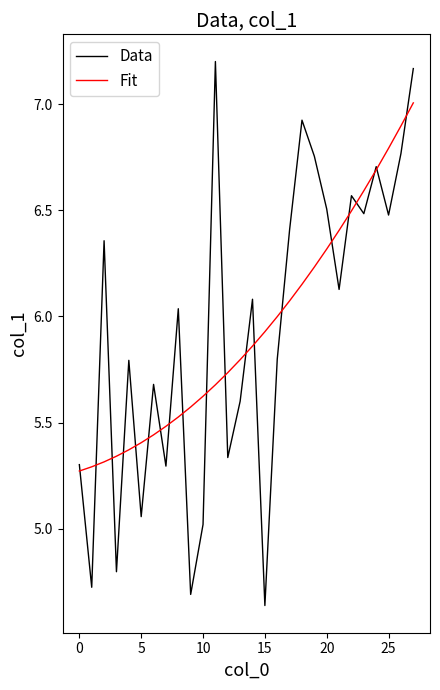

Does the chart have visible grid lines?

No